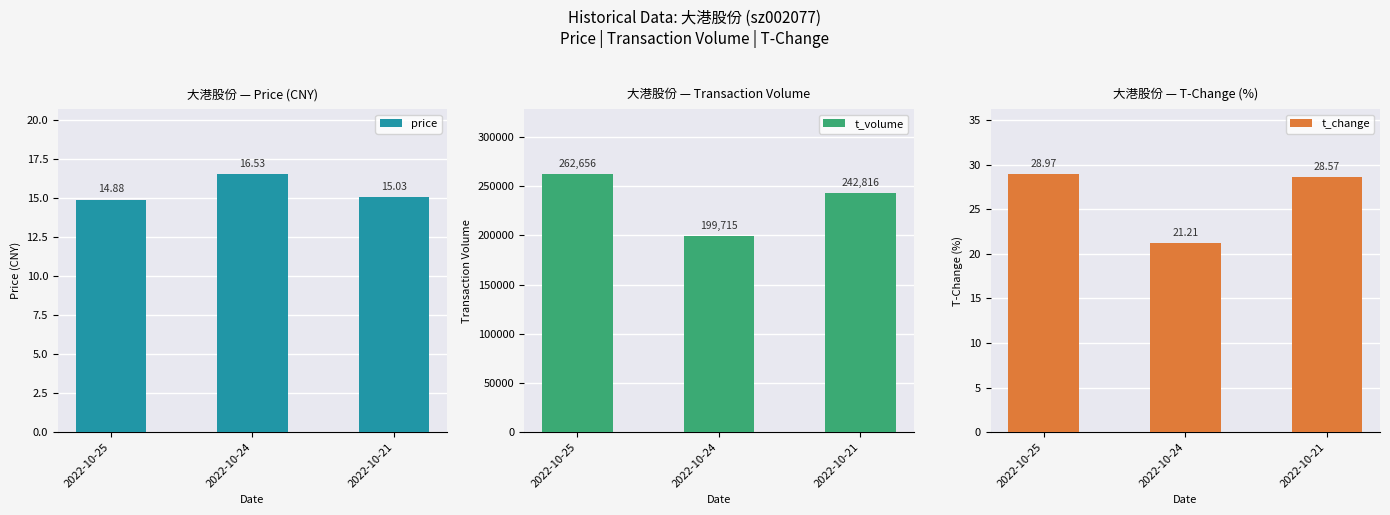

The value of price at 2022-10-21 is 24.1. True or false?

False